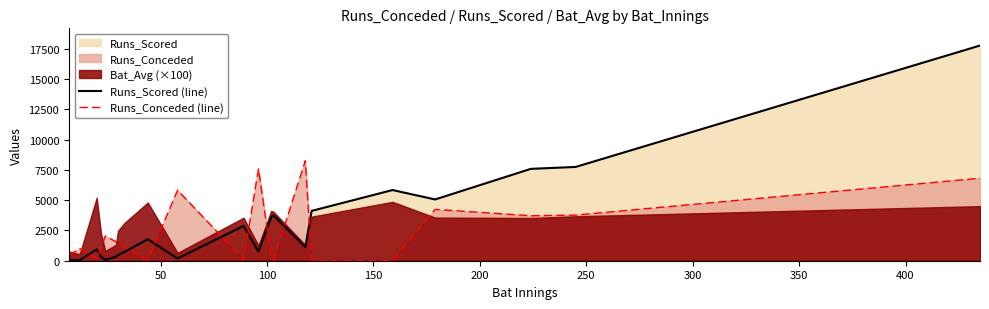

Which series ends up on top after the final intersection of Runs_Scored (line) and Runs_Conceded (line)?

Runs_Scored (line)